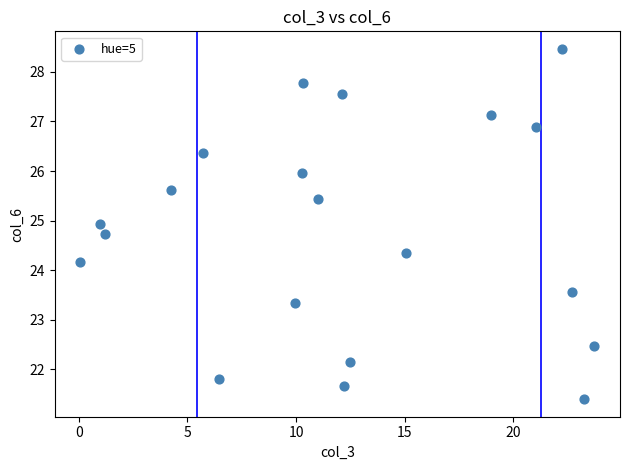

What Y value in the scatter plot is closest to 24?

24.2